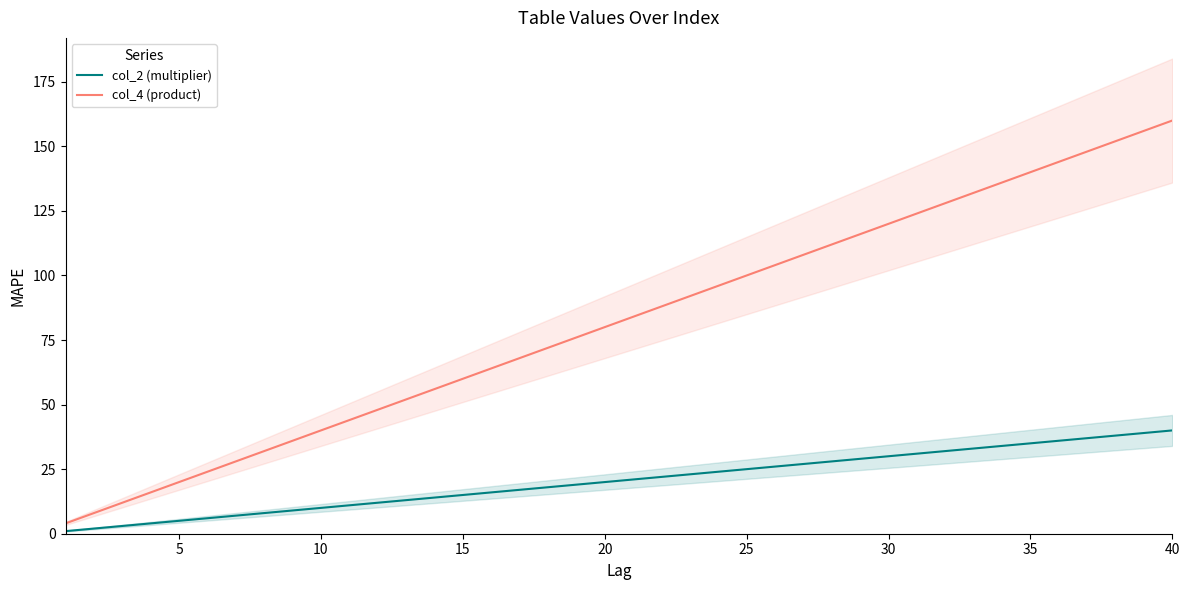

Which series has the widest spread of values?

col_4 (product)